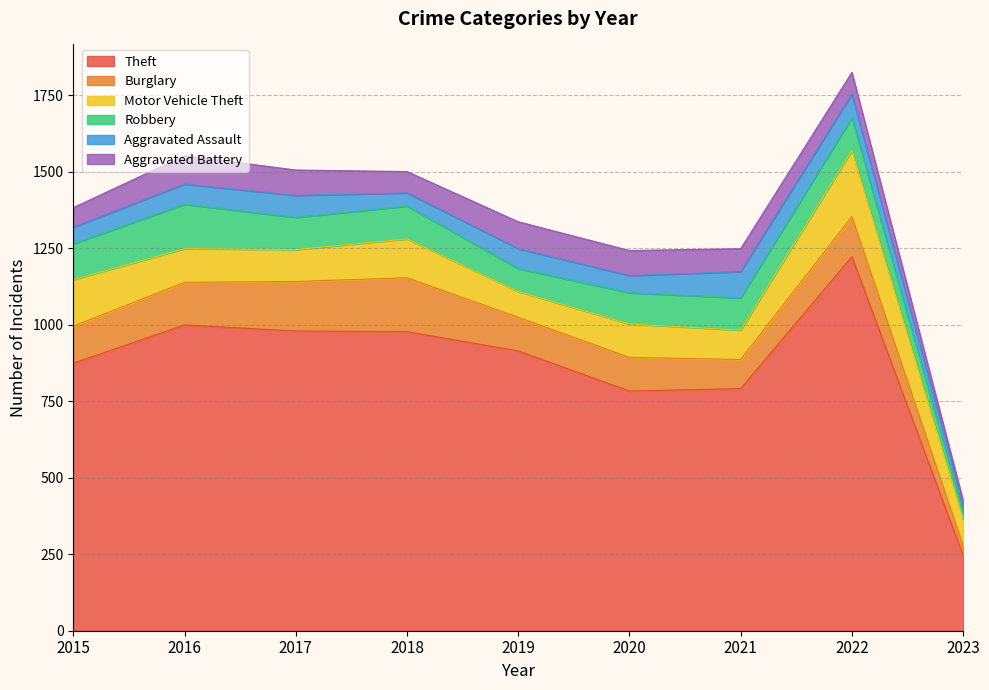

Does the chart have visible grid lines?

Yes